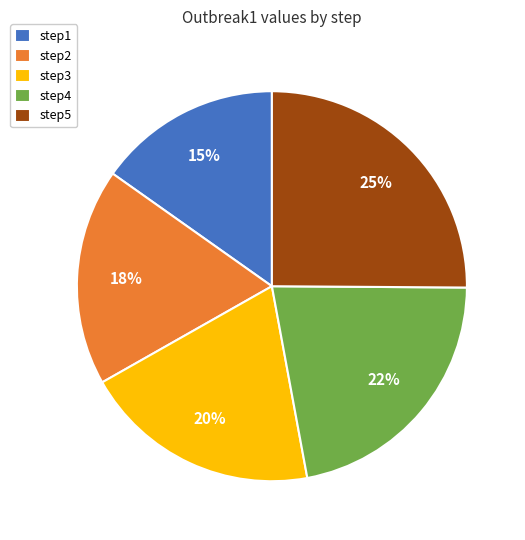

Rank the categories by value from lowest to highest.

step1, step2, step3, step4, step5